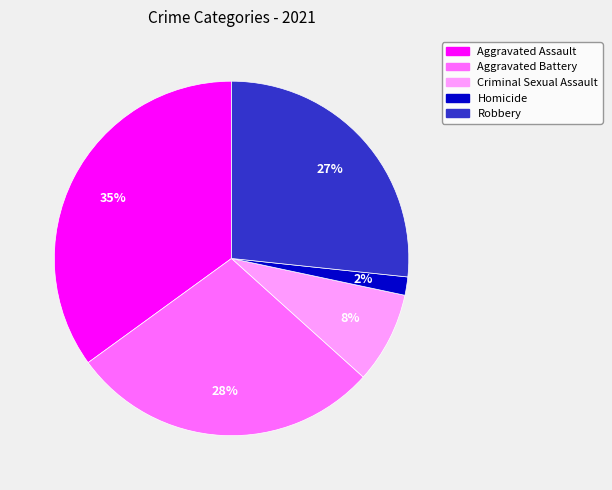

Between Aggravated Assault and Criminal Sexual Assault, which is larger?

Aggravated Assault